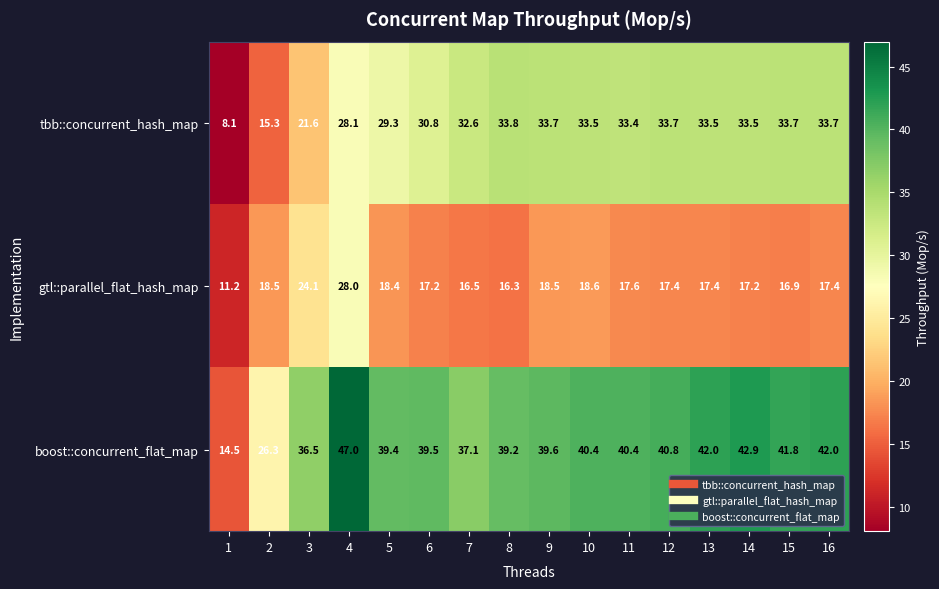

At how many categories does at least one series exceed 27?

14